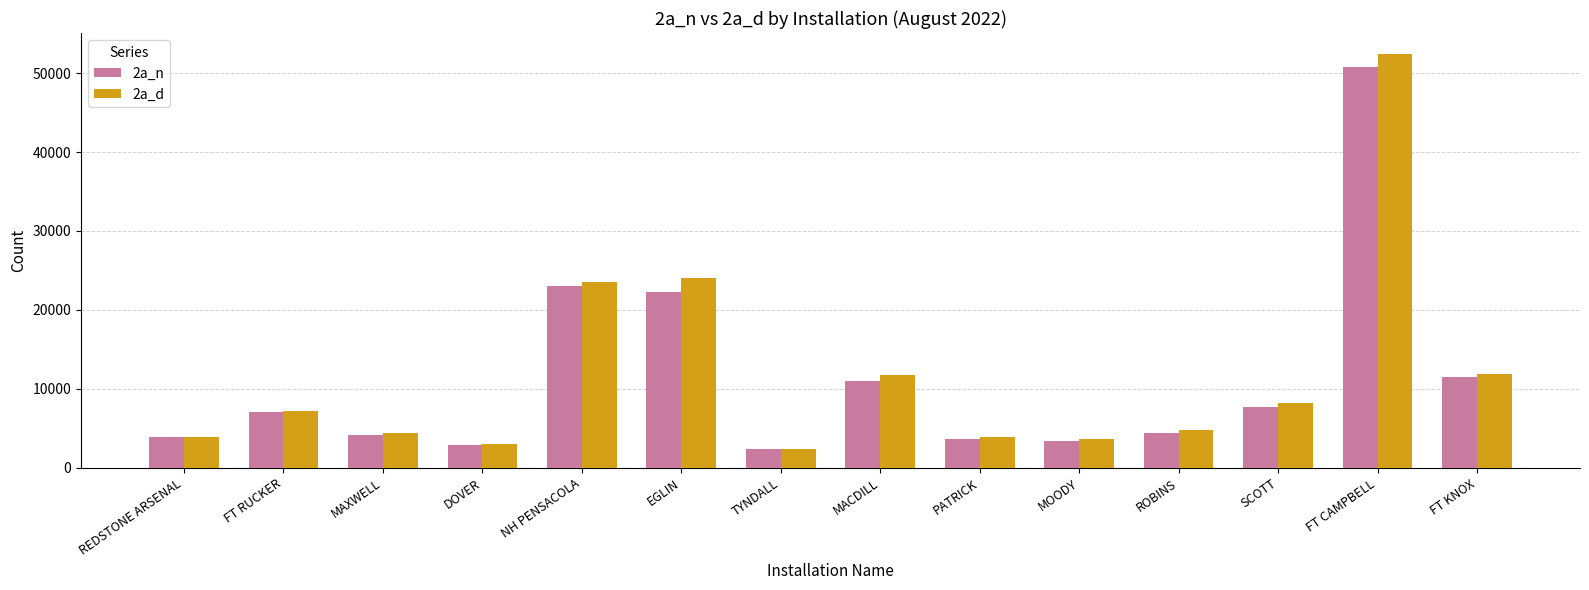

Between MAXWELL and SCOTT, which series saw the biggest shift?

2a_d